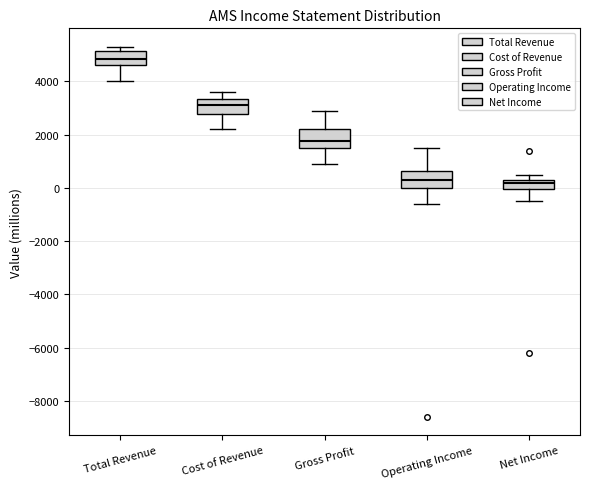

Reading left to right, read every box against the y-axis: the position of its median line, the range the box covers, and the ends of its whiskers. The values are not printed on the chart, so give them approximately, as read against the axis.

Total Revenue: median 4800, box 4600 to 5200, whiskers 4000 to 5400
Cost of Revenue: median 3200, box 2800 to 3400, whiskers 2200 to 3600
Gross Profit: median 1800, box 1600 to 2200, whiskers 1000 to 3000
Operating Income: median 400, box 0 to 600, whiskers -600 to 1600
Net Income: median 200, box 0 to 400, whiskers -400 to 600